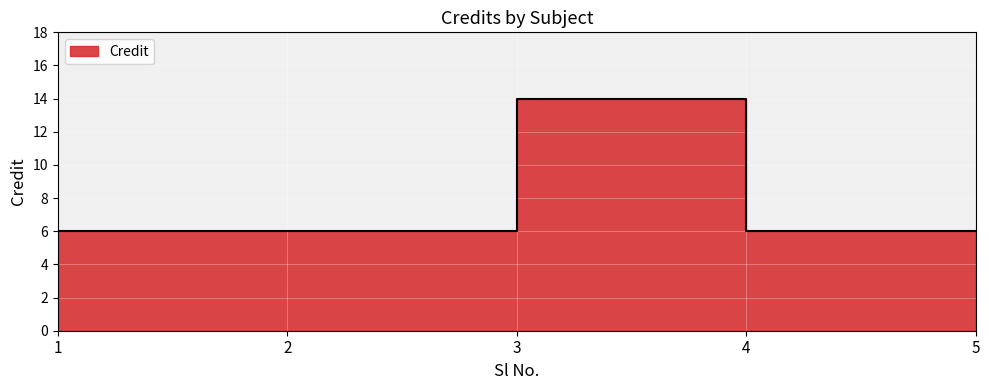

What is the average value?

8